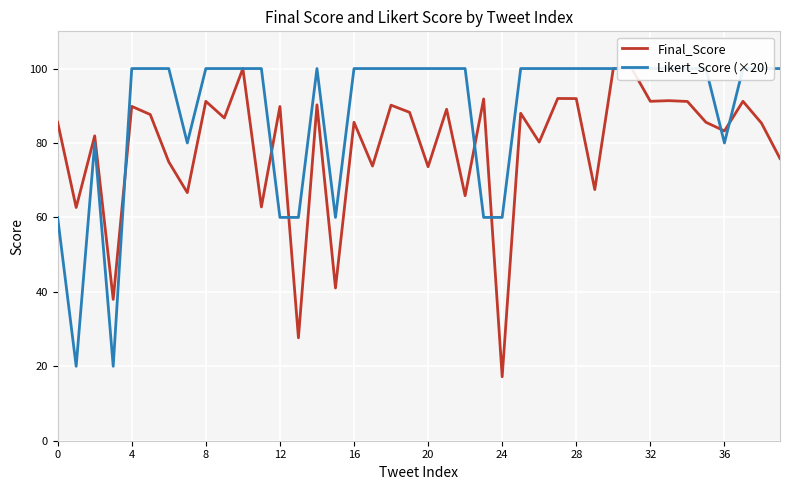

How many lines are shown in the chart?

2